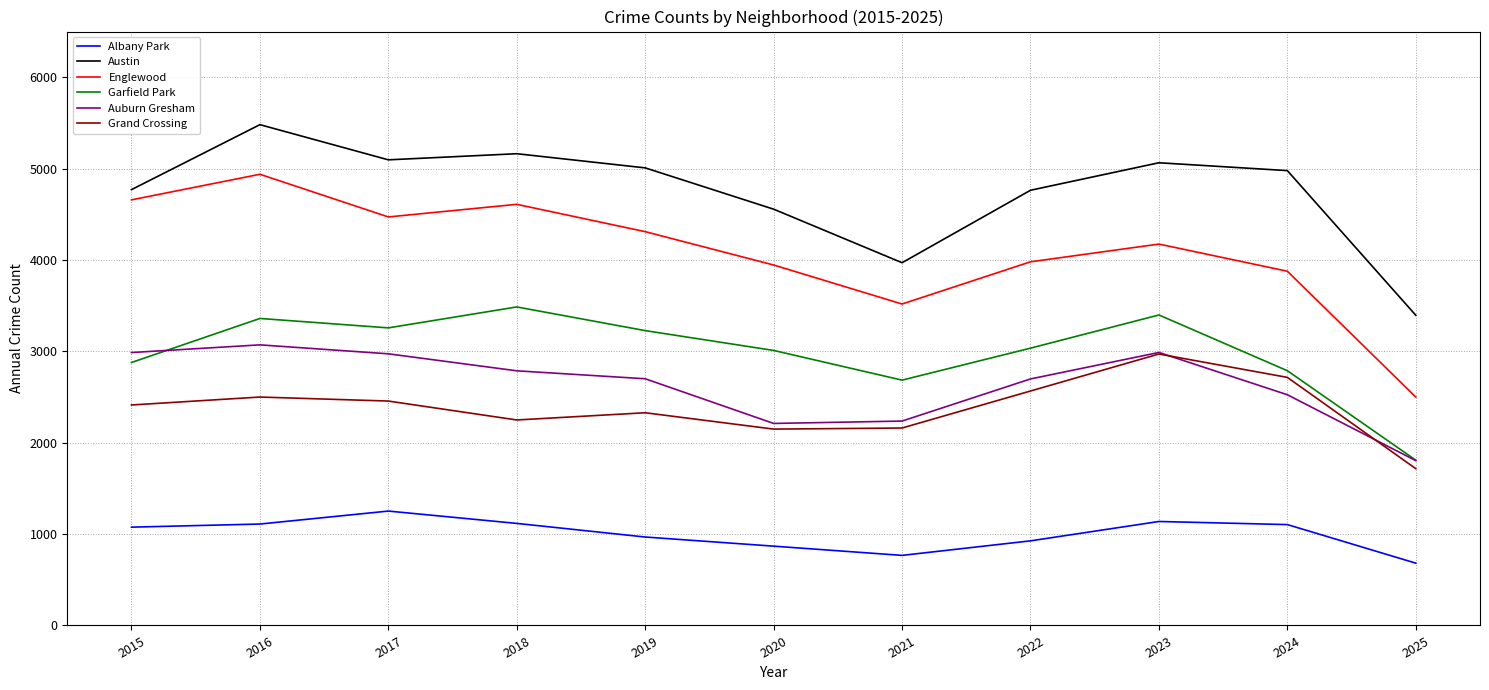

What is the greatest value displayed?

5481